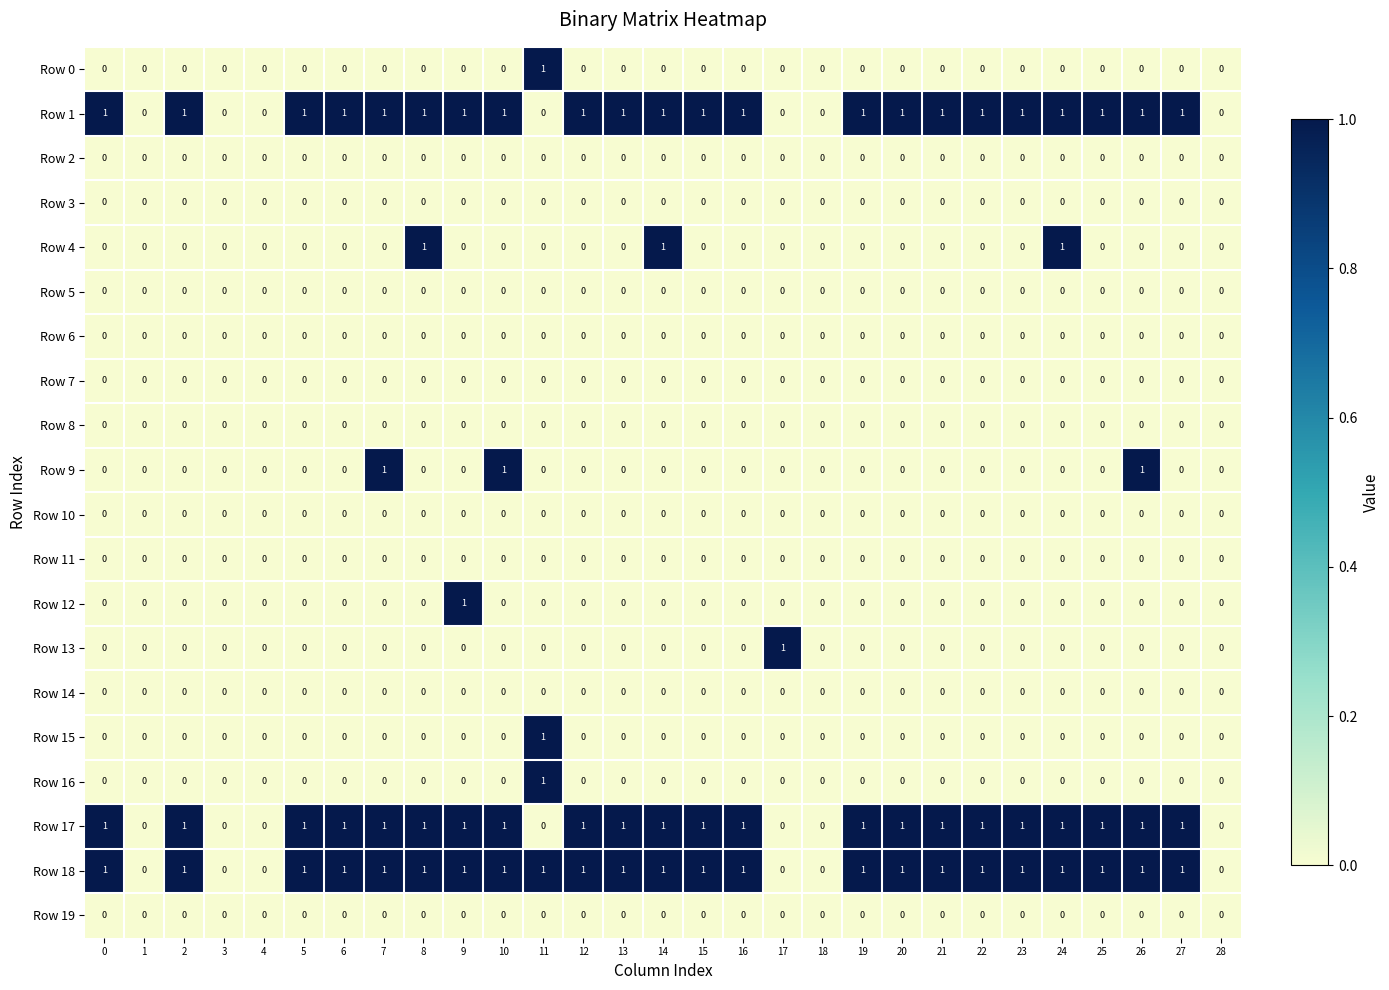

What is the total value across all series at 8?

4